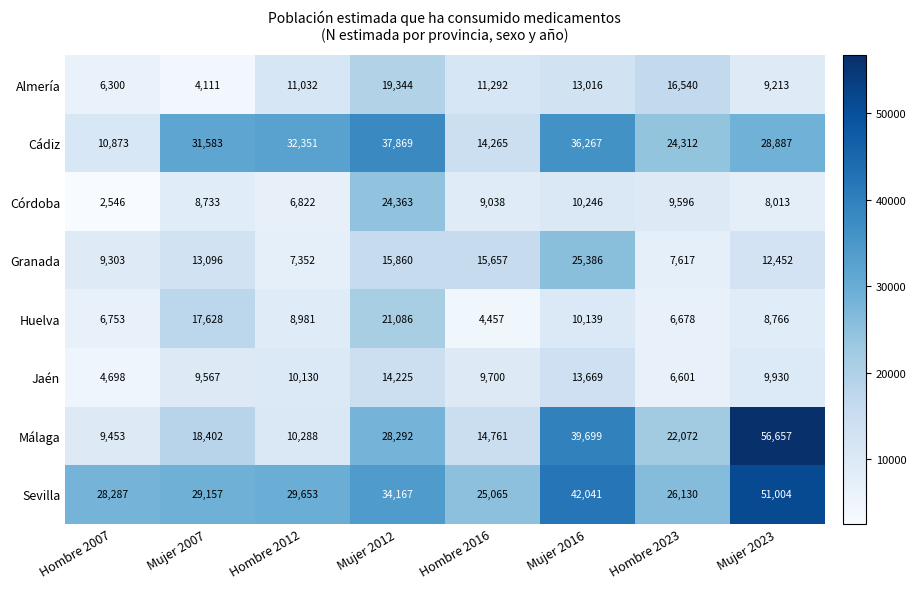

What is the spread (max minus min) of values at Mujer 2023?

48644